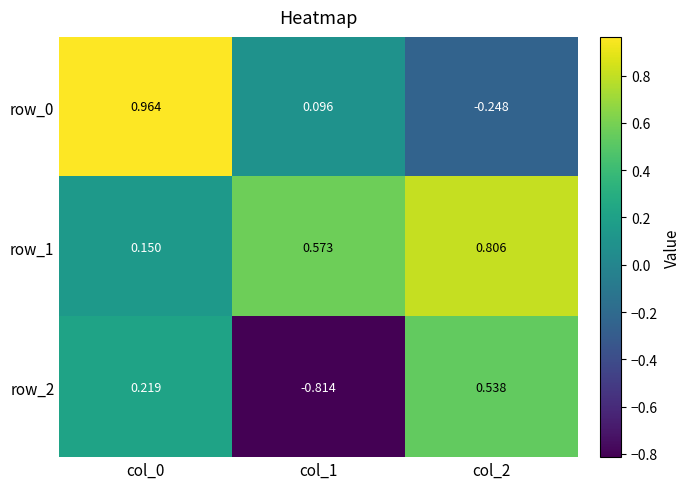

Is the value of row_0 at col_2 greater than the value of row_1 at col_1?

No